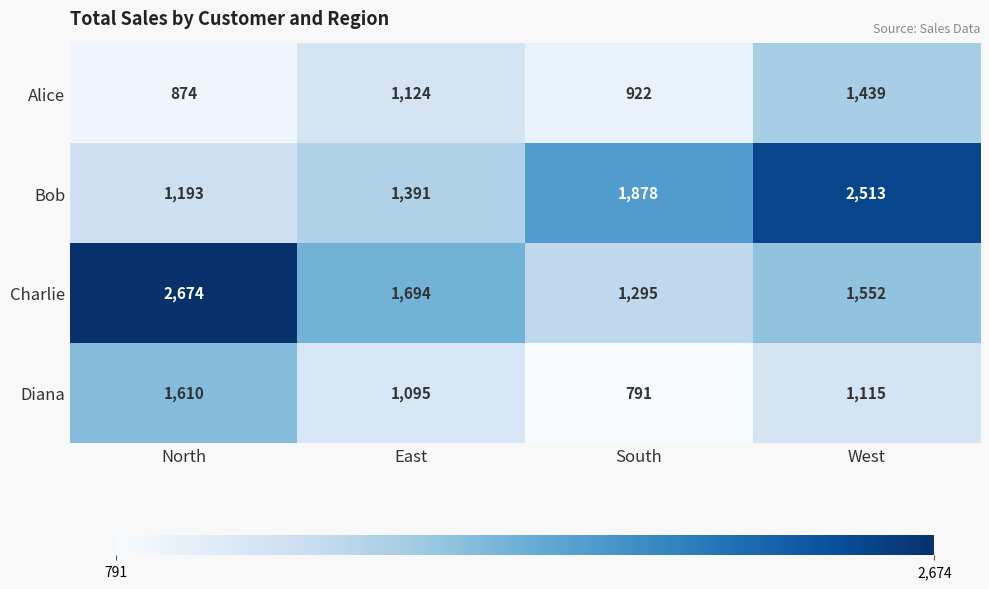

What is the difference between the maximum and minimum values in the Alice series?

565